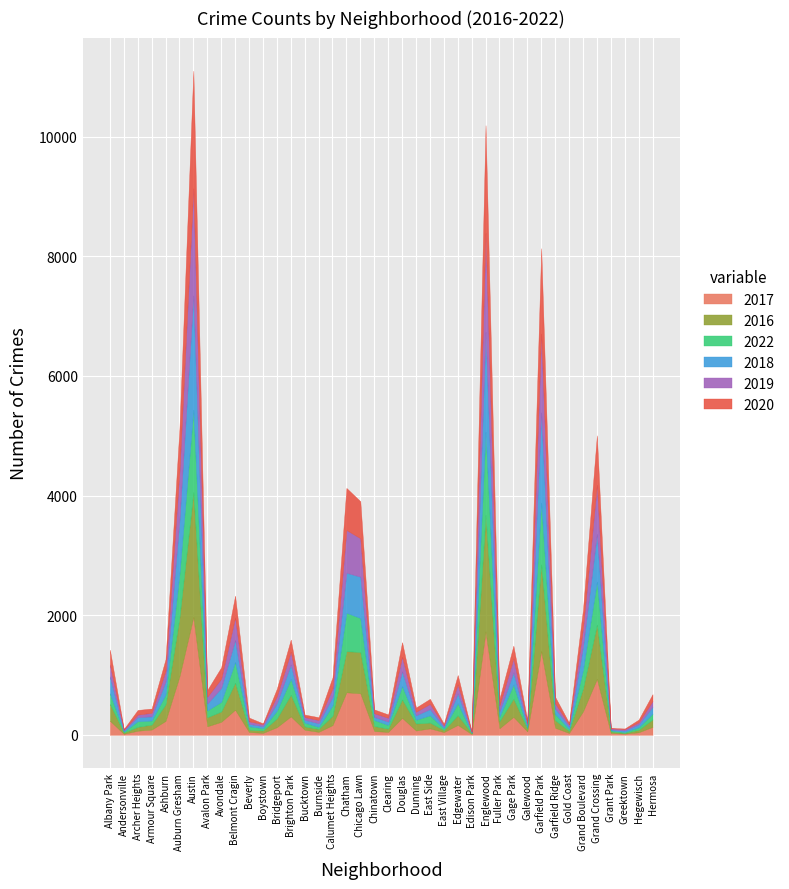

Where do 2019 and 2018 first cross each other?

Avondale and Belmont Cragin